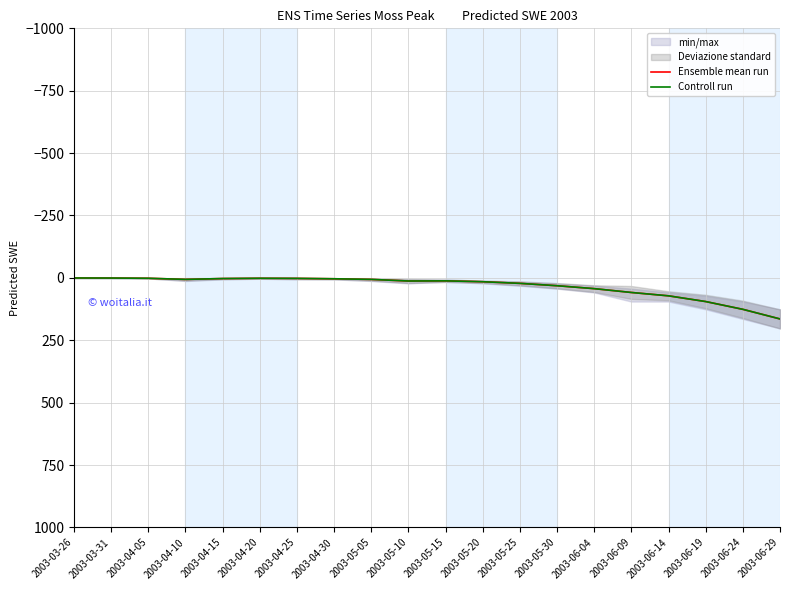

Which series has the largest range (max minus min)?

Ensemble mean run